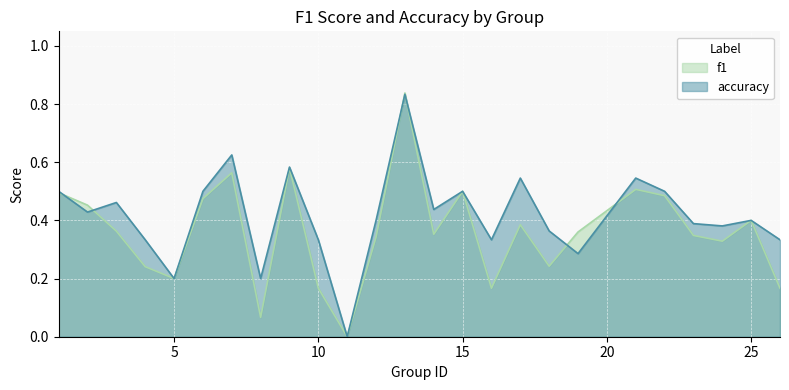

Which series has the largest total across all categories?

accuracy